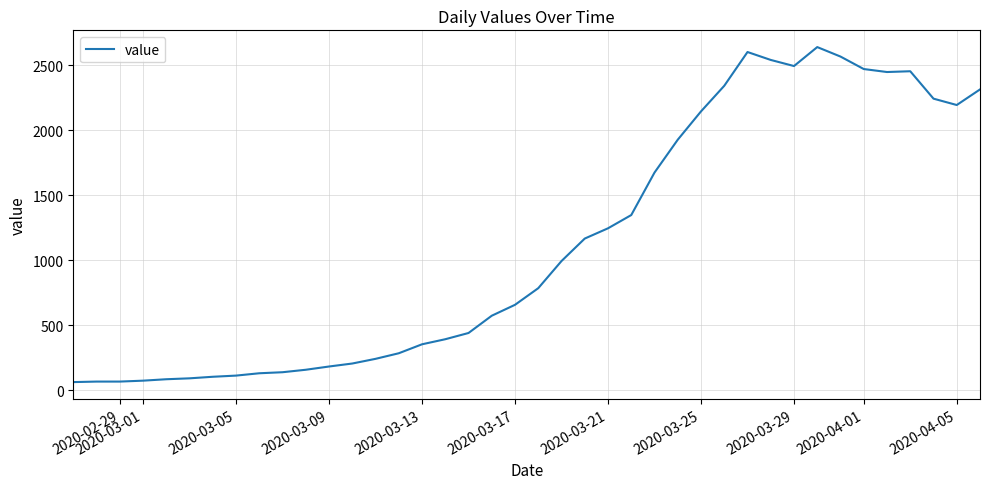

What is the maximum value shown in the chart?

2640